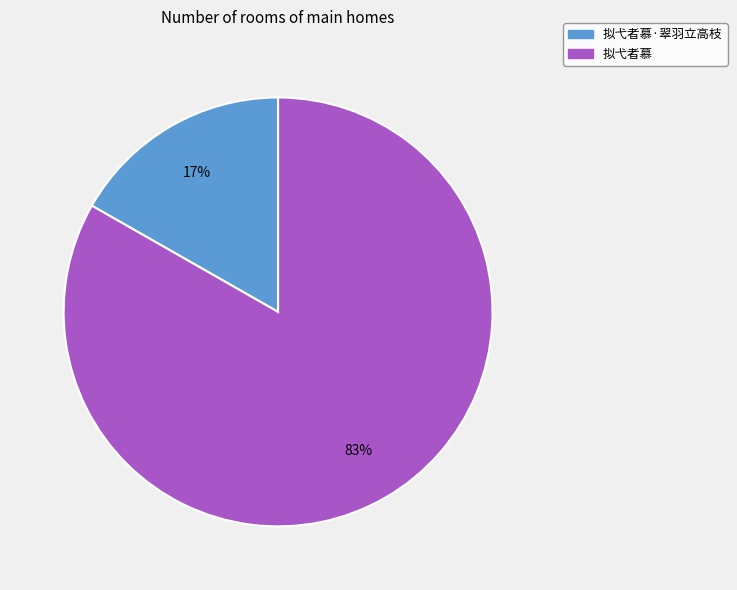

To the nearest percent, what is the difference between the largest and smallest slice percentages?

66%